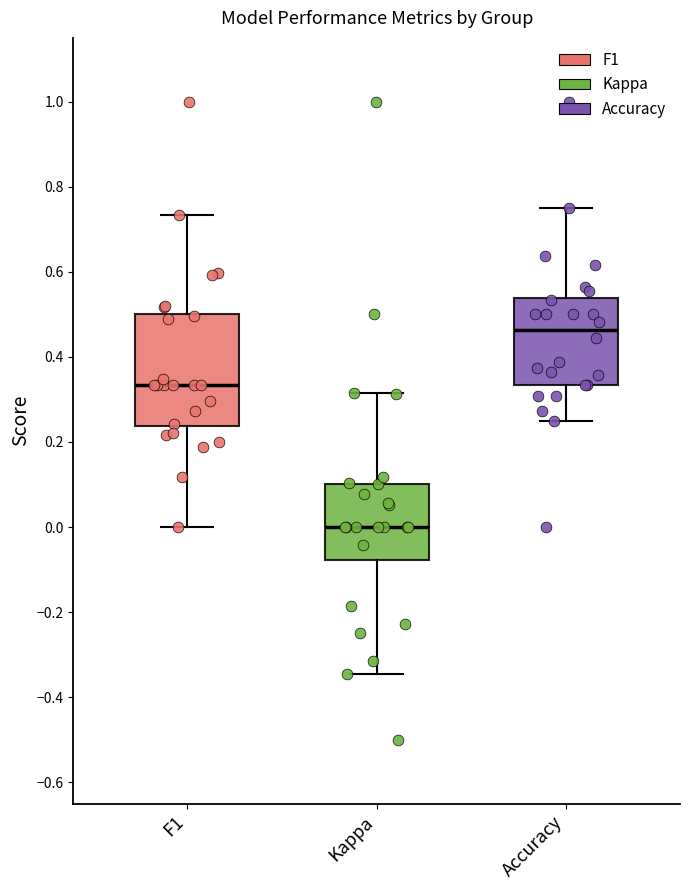

Comparing the boxes themselves (not the whiskers), which one is the tallest?

F1